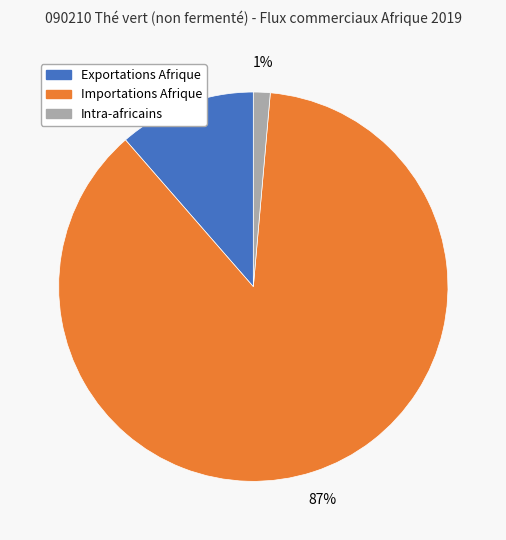

True or false: Exportations Afrique accounts for 5% of the total.

False